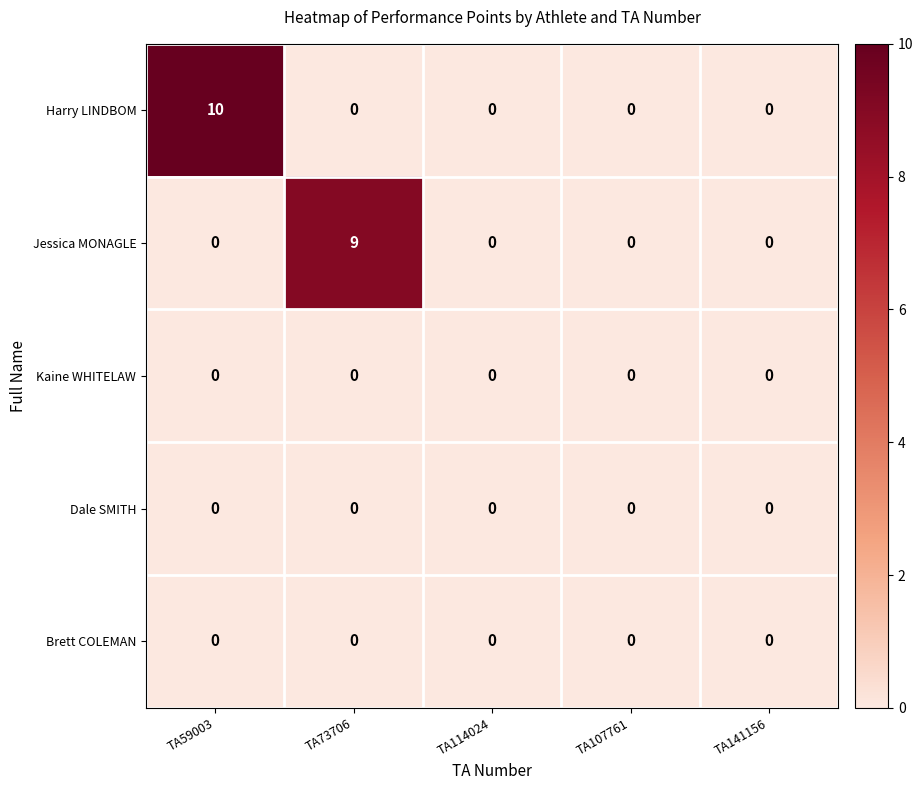

Which series changed the most between TA73706 and TA107761?

Jessica MONAGLE